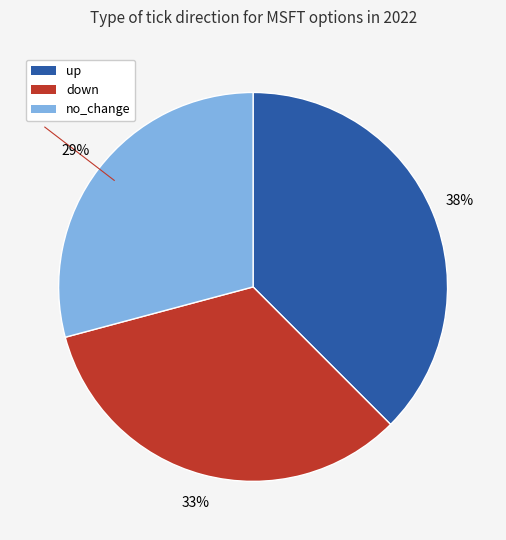

How many segments does this pie chart have?

3